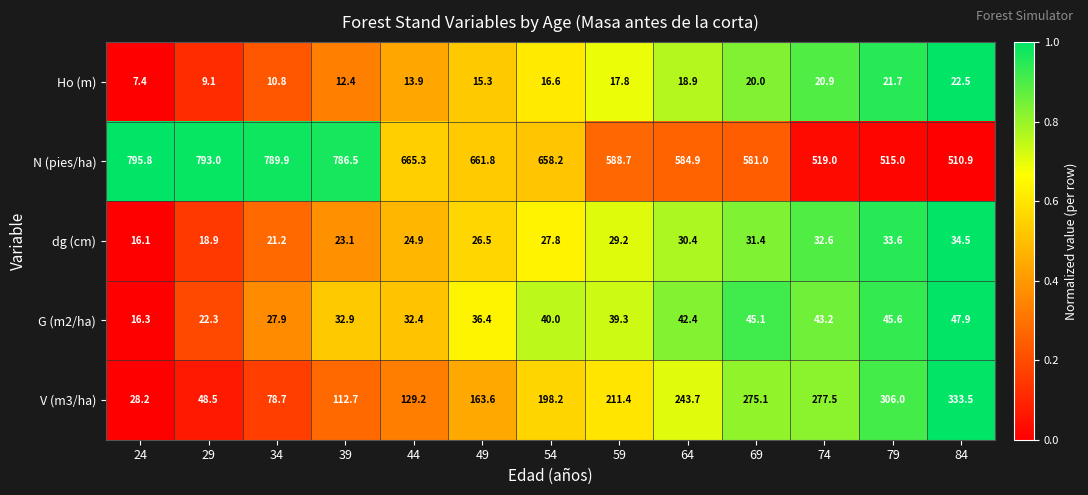

At which label does Ho (m) reach its peak?

84